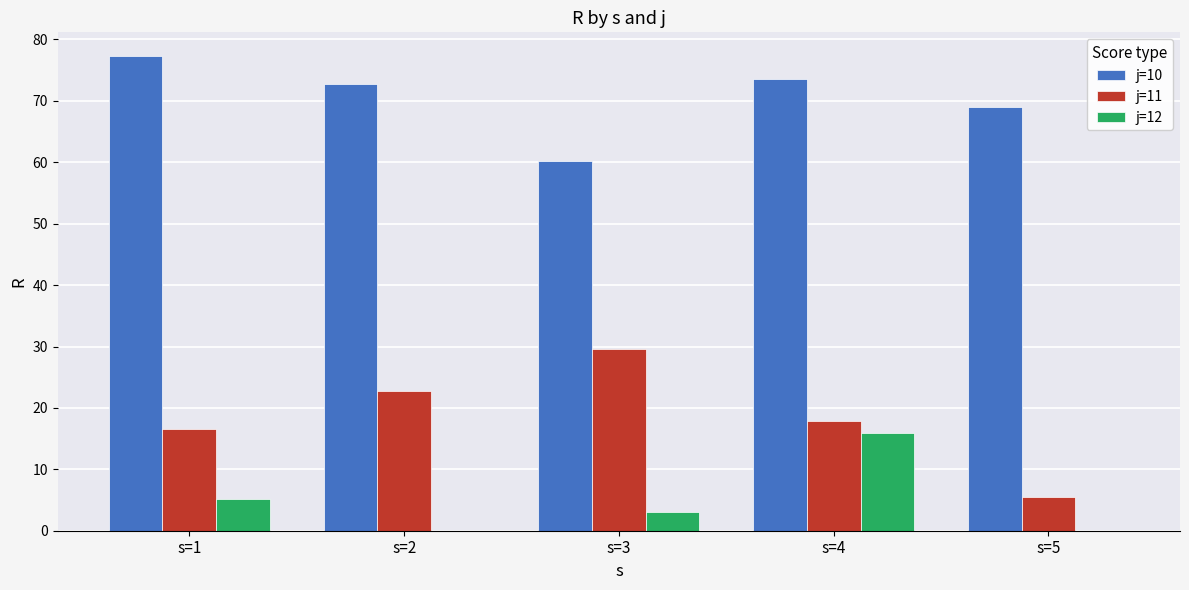

What is the total value across all series at s=1?

99.0